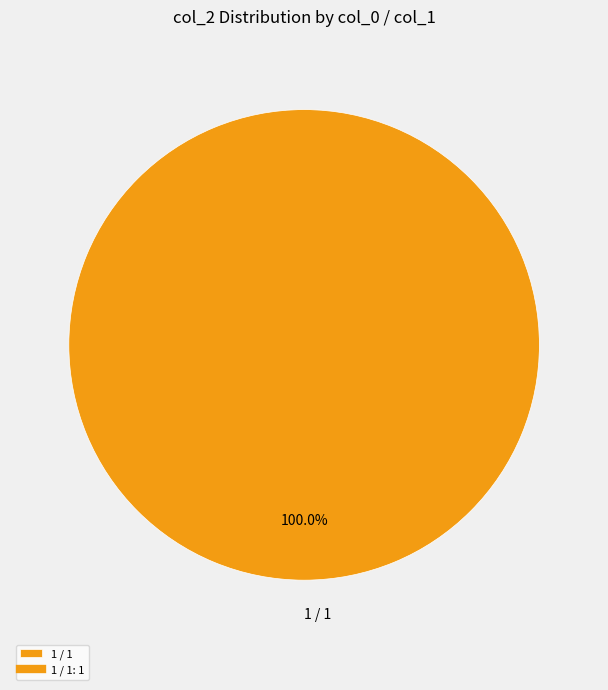

Rank the categories by value from highest to lowest.

1 / 1